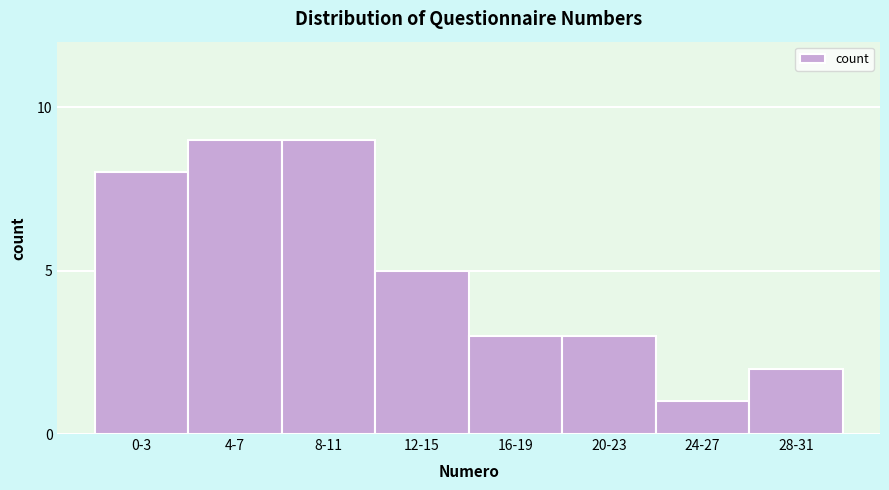

Reading right to left, what are all the values shown in this chart?

2	1	3	3	5	9	9	8